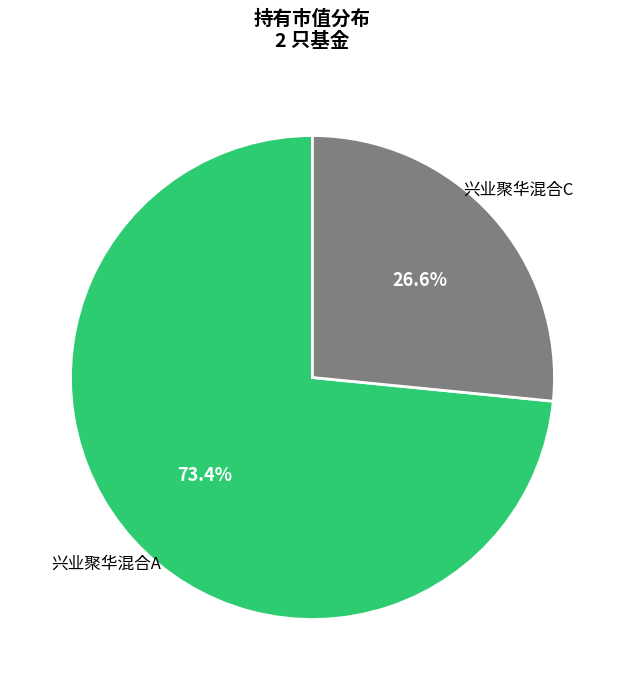

To the nearest percent, what is the difference between the 兴业聚华混合C and 兴业聚华混合A slice percentages?

47%